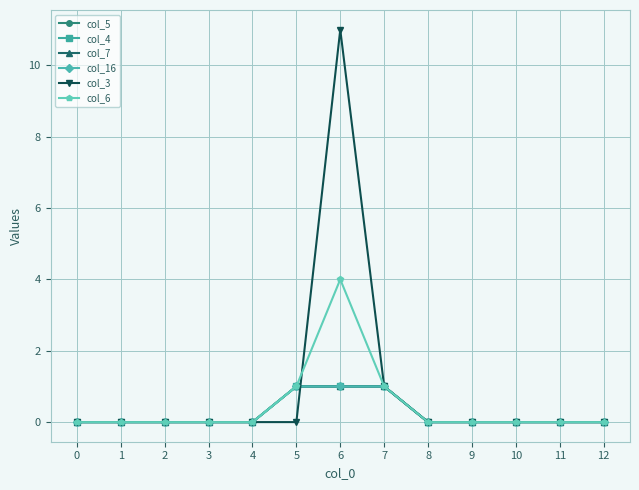

True or false: col_6 and col_4 cross at least once.

False